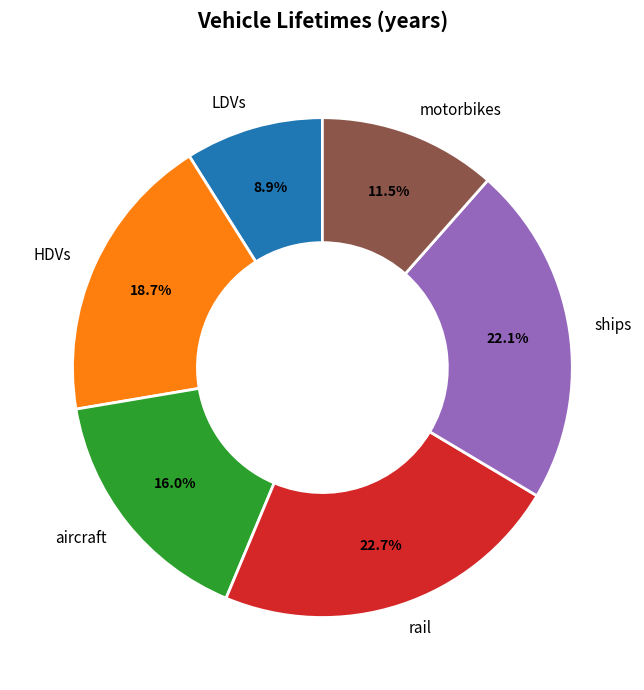

Which slice is the smallest?

LDVs